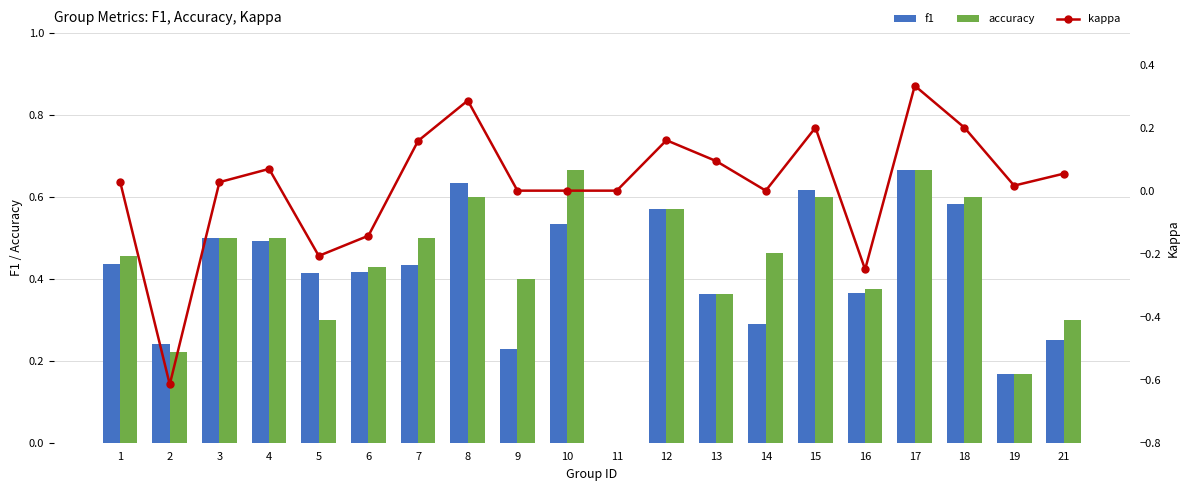

Which label corresponds to the largest value in the chart?

17